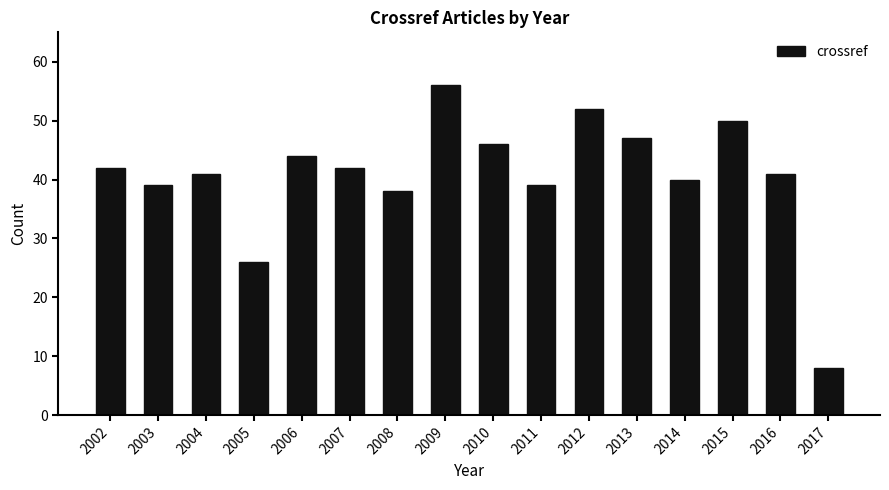

Read the value at 2006.

44